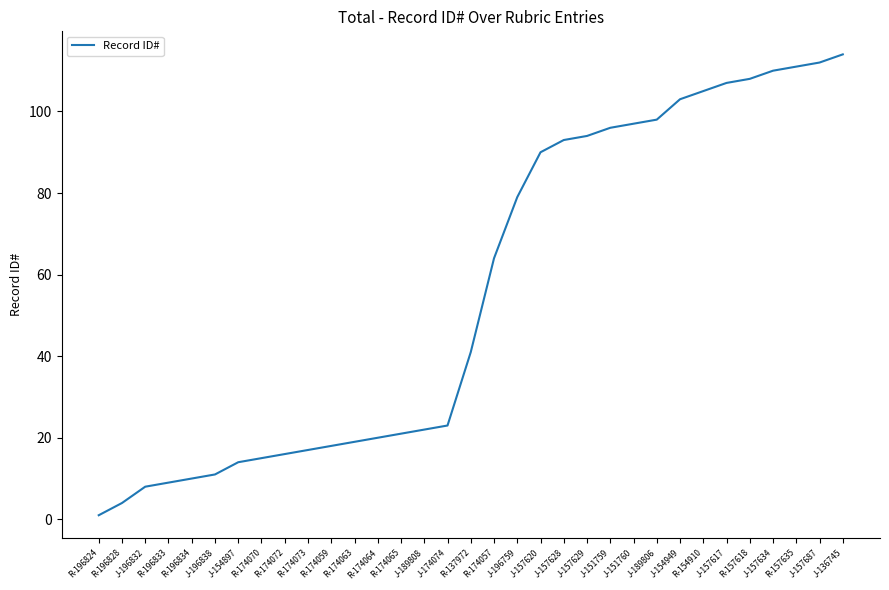

What is the sum of the values at J-157687 and J-154897?

126